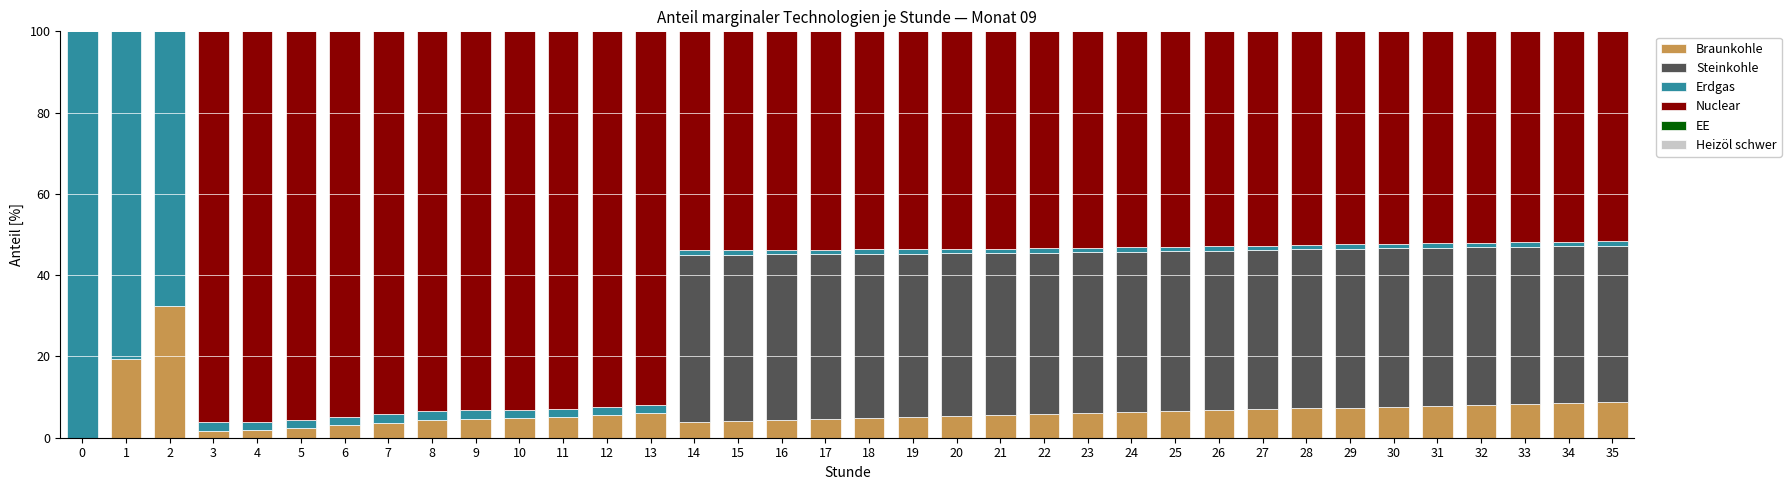

The value of Braunkohle at 9 is 4.6. True or false?

True